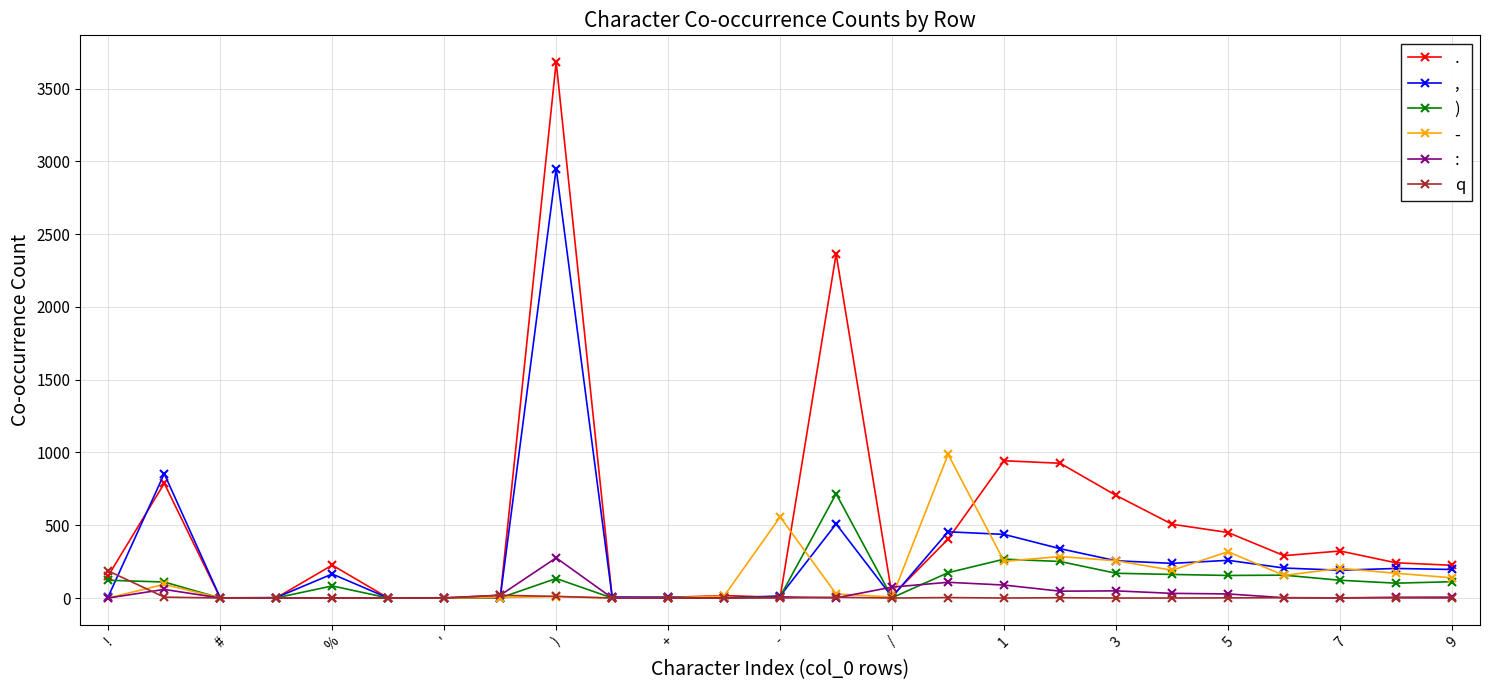

Which series has the largest range (max minus min)?

.